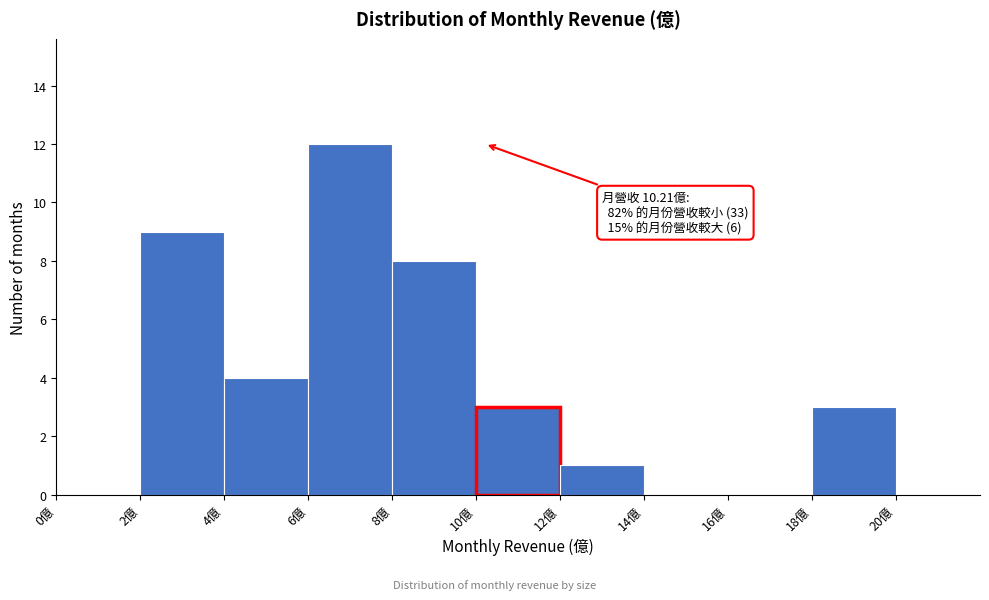

Which range on the x-axis has the tallest bar?

6 to 8